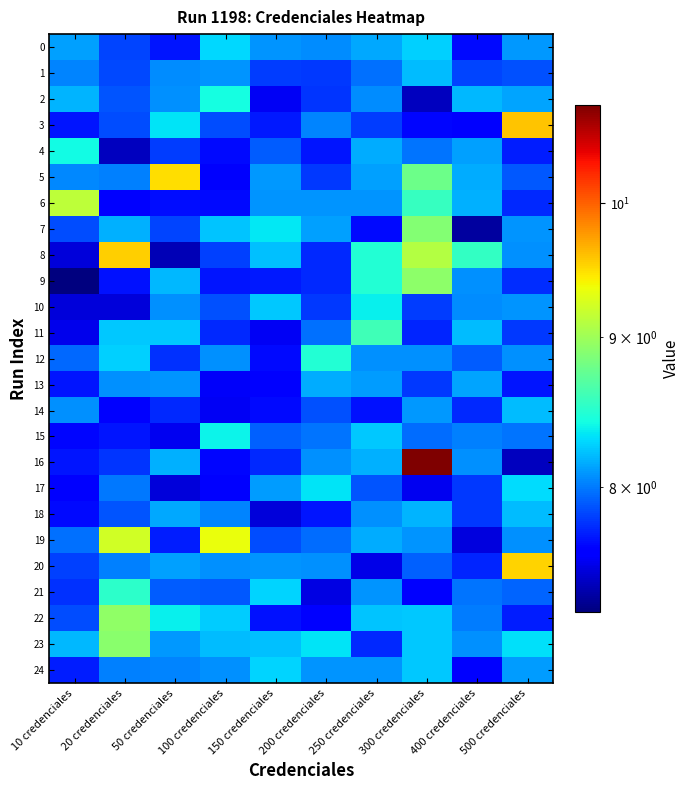

Reading right to left, extract all data points from this chart.

0: 500 credenciales=8.1	400 credenciales=7.7	300 credenciales=8.3	250 credenciales=8.1	200 credenciales=8.1	150 credenciales=8.1	100 credenciales=8.3	50 credenciales=7.7	20 credenciales=7.8	10 credenciales=8.1
1: 500 credenciales=7.9	400 credenciales=7.8	300 credenciales=8.2	250 credenciales=8.0	200 credenciales=7.8	150 credenciales=7.8	100 credenciales=8.1	50 credenciales=8.1	20 credenciales=7.8	10 credenciales=8.0
2: 500 credenciales=8.1	400 credenciales=8.2	300 credenciales=7.4	250 credenciales=8.1	200 credenciales=7.8	150 credenciales=7.6	100 credenciales=8.4	50 credenciales=8.1	20 credenciales=7.9	10 credenciales=8.2
3: 500 credenciales=9.6	400 credenciales=7.6	300 credenciales=7.6	250 credenciales=7.8	200 credenciales=8.0	150 credenciales=7.7	100 credenciales=7.9	50 credenciales=8.3	20 credenciales=7.9	10 credenciales=7.7
4: 500 credenciales=7.7	400 credenciales=8.1	300 credenciales=8.0	250 credenciales=8.2	200 credenciales=7.7	150 credenciales=7.9	100 credenciales=7.7	50 credenciales=7.8	20 credenciales=7.4	10 credenciales=8.4
5: 500 credenciales=7.9	400 credenciales=8.2	300 credenciales=8.8	250 credenciales=8.1	200 credenciales=7.8	150 credenciales=8.1	100 credenciales=7.6	50 credenciales=9.5	20 credenciales=8.0	10 credenciales=8.0
6: 500 credenciales=7.8	400 credenciales=8.2	300 credenciales=8.6	250 credenciales=8.1	200 credenciales=8.1	150 credenciales=8.1	100 credenciales=7.7	50 credenciales=7.7	20 credenciales=7.6	10 credenciales=9.1
7: 500 credenciales=8.1	400 credenciales=7.3	300 credenciales=8.9	250 credenciales=7.7	200 credenciales=8.1	150 credenciales=8.3	100 credenciales=8.2	50 credenciales=7.8	20 credenciales=8.2	10 credenciales=7.9
8: 500 credenciales=8.1	400 credenciales=8.5	300 credenciales=9.1	250 credenciales=8.5	200 credenciales=7.8	150 credenciales=8.2	100 credenciales=7.8	50 credenciales=7.4	20 credenciales=9.5	10 credenciales=7.5
9: 500 credenciales=7.8	400 credenciales=8.1	300 credenciales=8.9	250 credenciales=8.5	200 credenciales=7.8	150 credenciales=7.7	100 credenciales=7.7	50 credenciales=8.2	20 credenciales=7.7	10 credenciales=7.2
10: 500 credenciales=8.1	400 credenciales=8.1	300 credenciales=7.8	250 credenciales=8.4	200 credenciales=7.8	150 credenciales=8.2	100 credenciales=7.9	50 credenciales=8.1	20 credenciales=7.5	10 credenciales=7.5
11: 500 credenciales=7.8	400 credenciales=8.2	300 credenciales=7.7	250 credenciales=8.6	200 credenciales=8.0	150 credenciales=7.5	100 credenciales=7.8	50 credenciales=8.2	20 credenciales=8.2	10 credenciales=7.5
12: 500 credenciales=8.1	400 credenciales=7.9	300 credenciales=8.1	250 credenciales=8.1	200 credenciales=8.5	150 credenciales=7.7	100 credenciales=8.1	50 credenciales=7.8	20 credenciales=8.3	10 credenciales=7.9
13: 500 credenciales=7.7	400 credenciales=8.1	300 credenciales=7.8	250 credenciales=8.1	200 credenciales=8.2	150 credenciales=7.6	100 credenciales=7.6	50 credenciales=8.1	20 credenciales=8.1	10 credenciales=7.7
14: 500 credenciales=8.2	400 credenciales=7.8	300 credenciales=8.1	250 credenciales=7.7	200 credenciales=7.9	150 credenciales=7.7	100 credenciales=7.5	50 credenciales=7.8	20 credenciales=7.6	10 credenciales=8.1
15: 500 credenciales=8.0	400 credenciales=8.0	300 credenciales=8.0	250 credenciales=8.2	200 credenciales=8.0	150 credenciales=7.9	100 credenciales=8.4	50 credenciales=7.5	20 credenciales=7.7	10 credenciales=7.6
16: 500 credenciales=7.4	400 credenciales=8.1	300 credenciales=10.8	250 credenciales=8.2	200 credenciales=8.1	150 credenciales=7.8	100 credenciales=7.6	50 credenciales=8.2	20 credenciales=7.8	10 credenciales=7.7
17: 500 credenciales=8.3	400 credenciales=7.8	300 credenciales=7.5	250 credenciales=7.9	200 credenciales=8.3	150 credenciales=8.1	100 credenciales=7.6	50 credenciales=7.5	20 credenciales=8.0	10 credenciales=7.6
18: 500 credenciales=8.2	400 credenciales=7.8	300 credenciales=8.2	250 credenciales=8.1	200 credenciales=7.7	150 credenciales=7.5	100 credenciales=8.0	50 credenciales=8.1	20 credenciales=7.9	10 credenciales=7.7
19: 500 credenciales=8.1	400 credenciales=7.5	300 credenciales=8.1	250 credenciales=8.2	200 credenciales=8.0	150 credenciales=7.9	100 credenciales=9.3	50 credenciales=7.7	20 credenciales=9.2	10 credenciales=8.0
20: 500 credenciales=9.5	400 credenciales=7.7	300 credenciales=7.9	250 credenciales=7.5	200 credenciales=8.1	150 credenciales=8.1	100 credenciales=8.1	50 credenciales=8.1	20 credenciales=8.0	10 credenciales=7.8
21: 500 credenciales=7.9	400 credenciales=8.0	300 credenciales=7.6	250 credenciales=8.1	200 credenciales=7.5	150 credenciales=8.3	100 credenciales=7.9	50 credenciales=7.9	20 credenciales=8.5	10 credenciales=7.8
22: 500 credenciales=7.7	400 credenciales=8.0	300 credenciales=8.2	250 credenciales=8.2	200 credenciales=7.6	150 credenciales=7.7	100 credenciales=8.3	50 credenciales=8.4	20 credenciales=8.9	10 credenciales=7.8
23: 500 credenciales=8.3	400 credenciales=8.1	300 credenciales=8.2	250 credenciales=7.8	200 credenciales=8.3	150 credenciales=8.2	100 credenciales=8.2	50 credenciales=8.1	20 credenciales=8.9	10 credenciales=8.2
24: 500 credenciales=8.1	400 credenciales=7.6	300 credenciales=8.2	250 credenciales=8.1	200 credenciales=8.1	150 credenciales=8.3	100 credenciales=8.1	50 credenciales=8.0	20 credenciales=8.0	10 credenciales=7.7